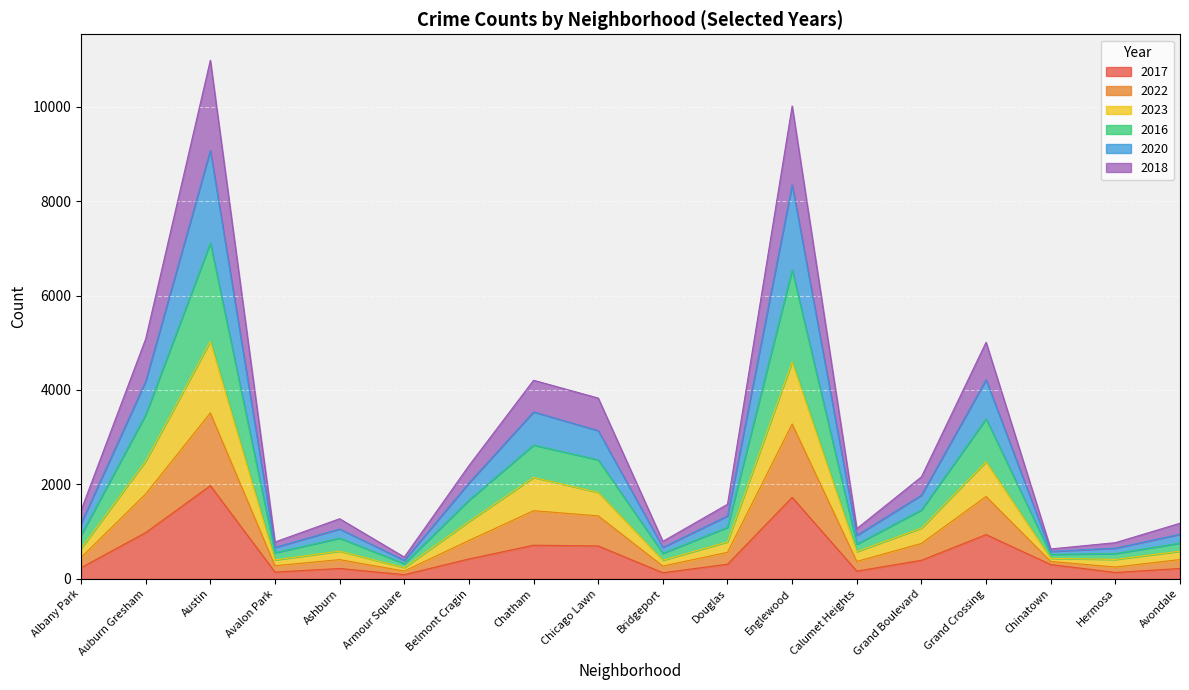

What is the sum of all 2017 values?

9762